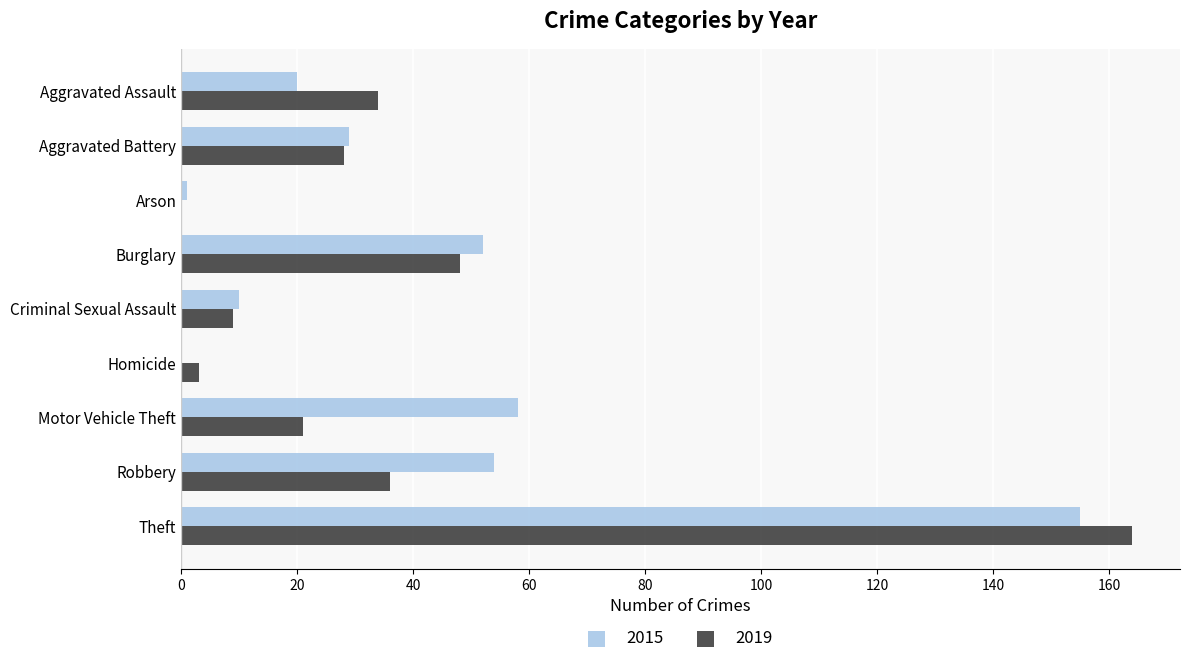

Between Burglary and Criminal Sexual Assault, which series saw the biggest shift?

2015